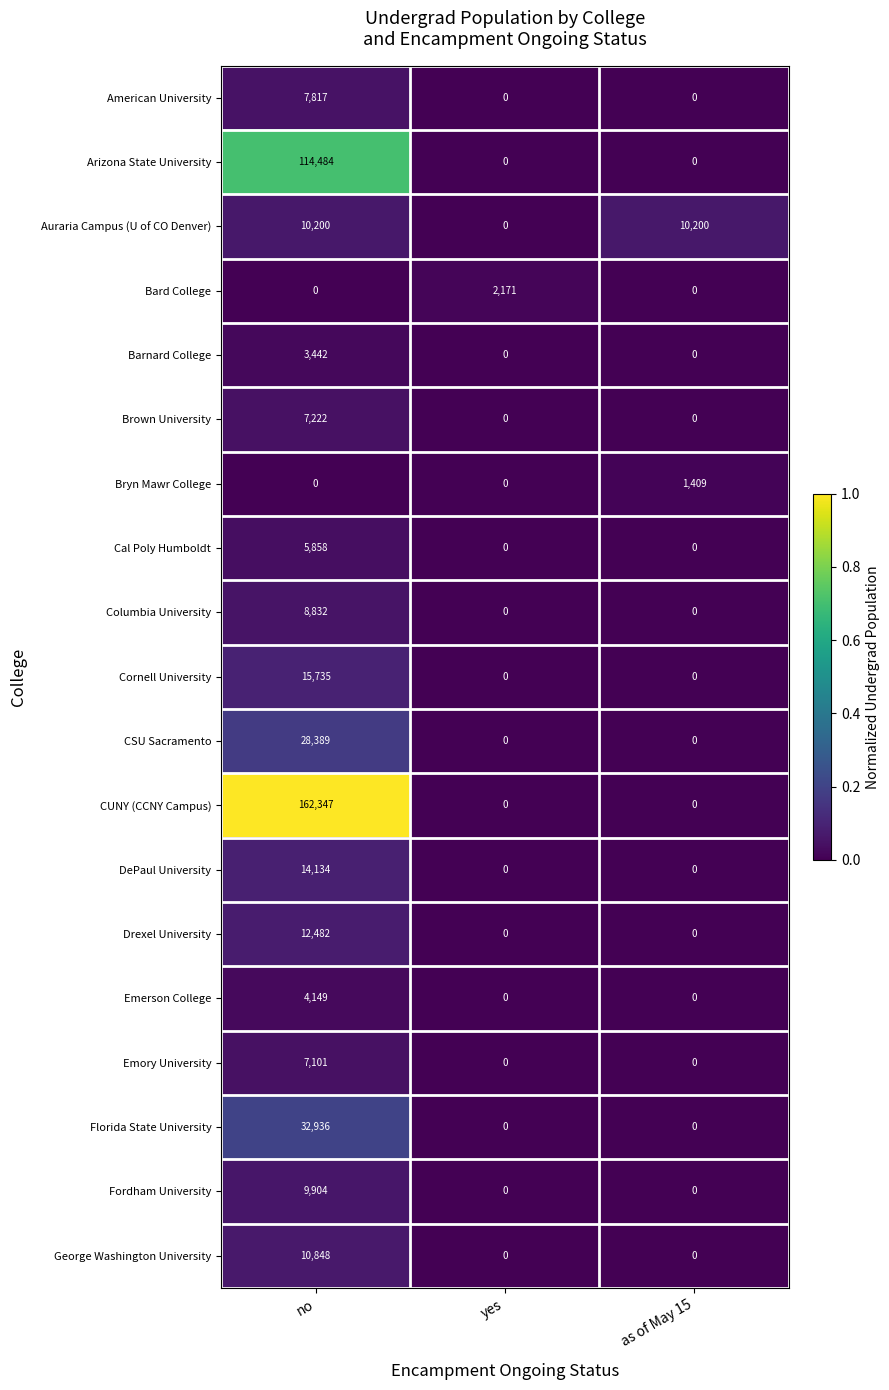

The Florida State University series shows 22332 at no. True or false?

False